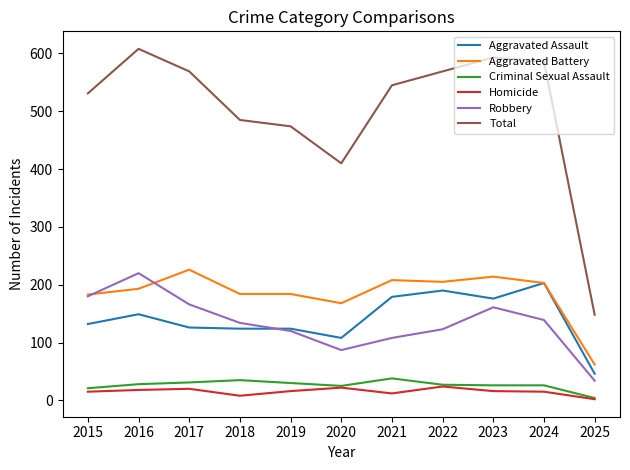

Which category has the lowest value across all series?

2025